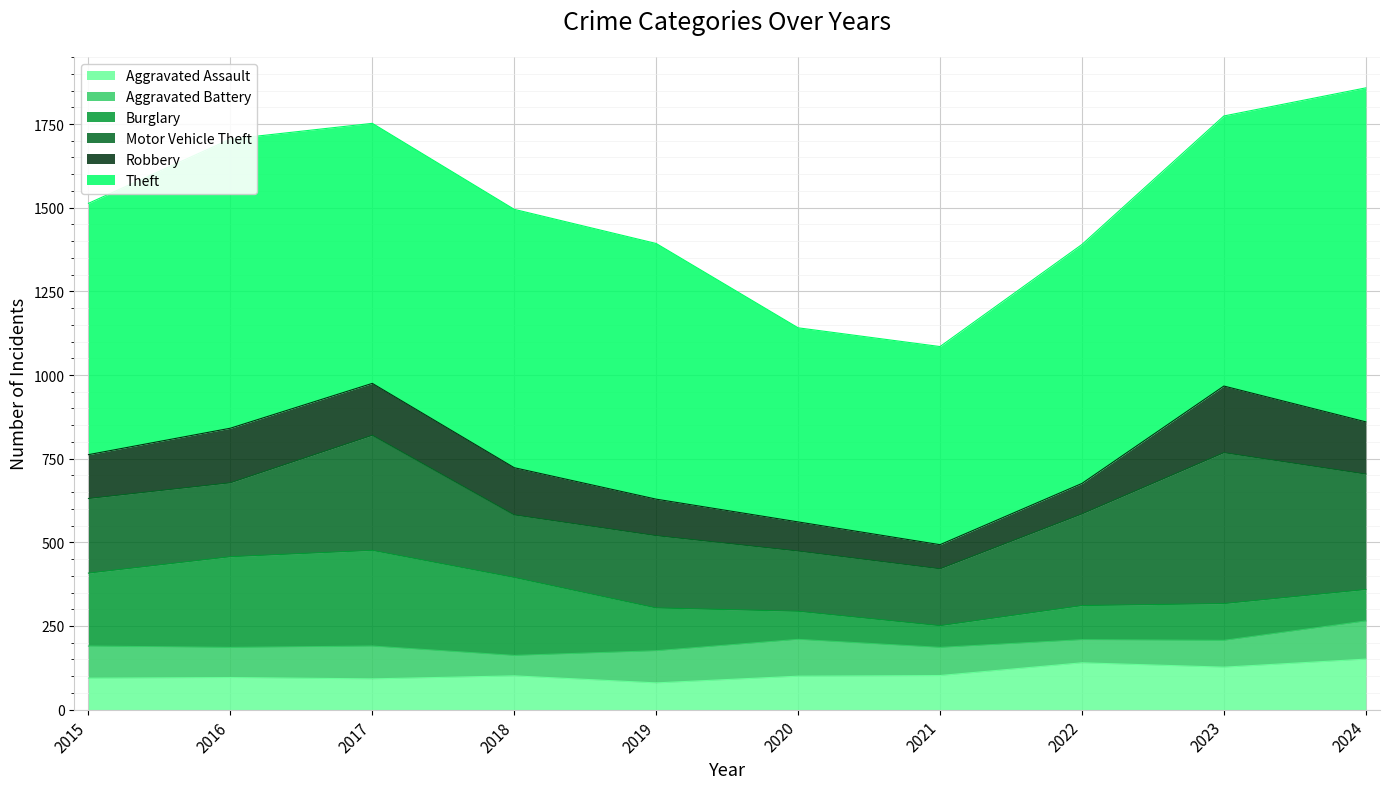

What is the average value of the Robbery series?

130